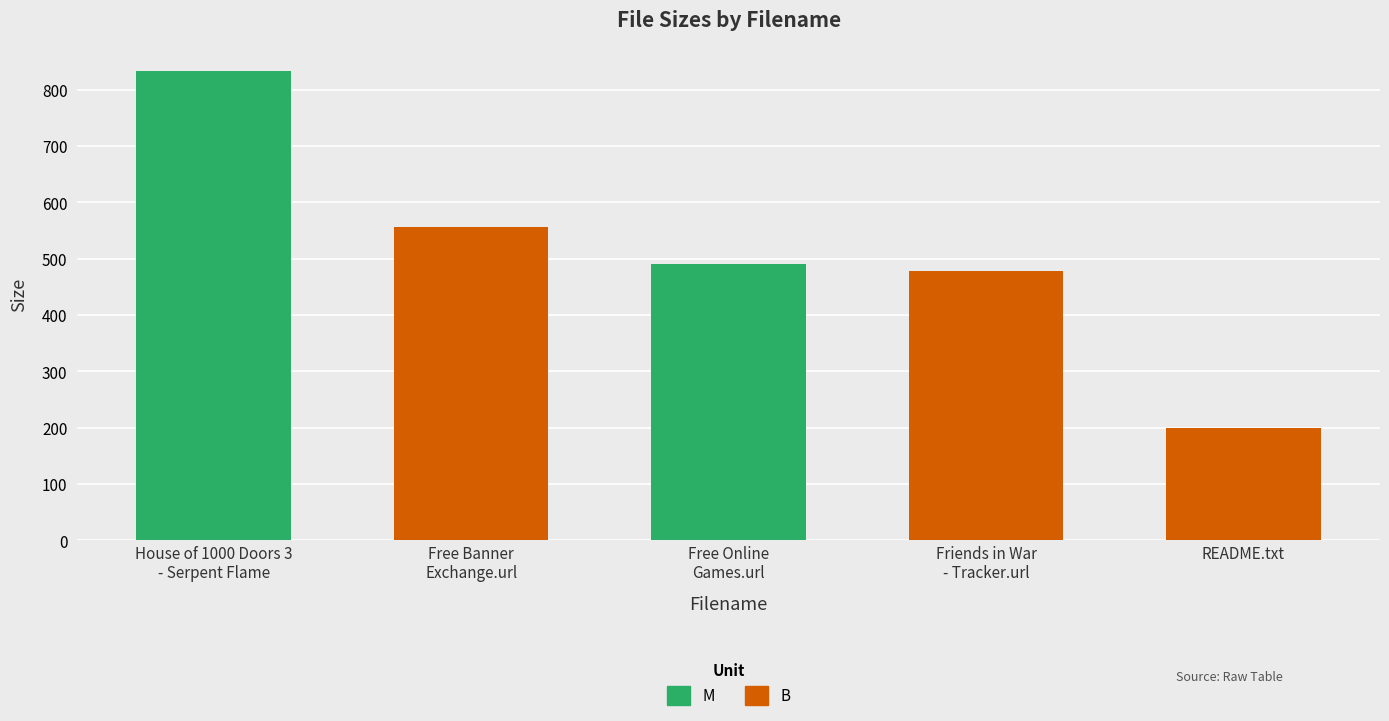

Read the value at Friends in War - Tracker.url.

479.0